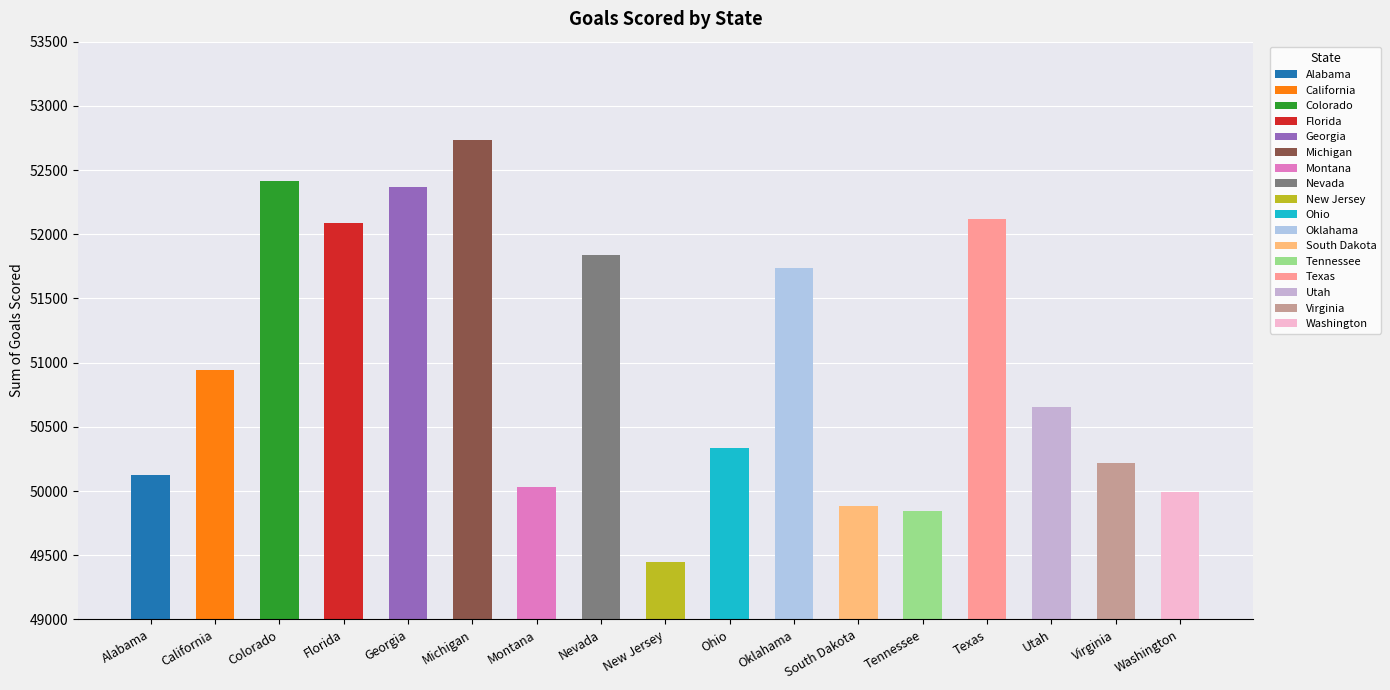

What value does the data have at Georgia, to the nearest 10?

52370